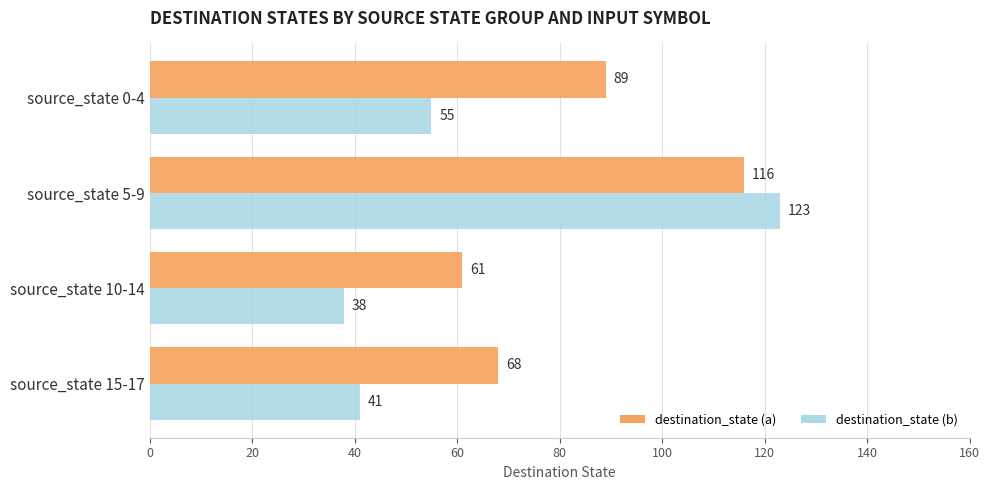

What is the total value across all series at source_state 5-9?

239